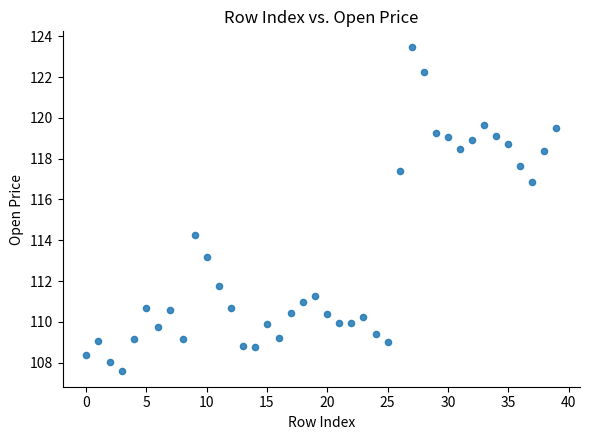

What Y value in the scatter plot is closest to 115?

114.3